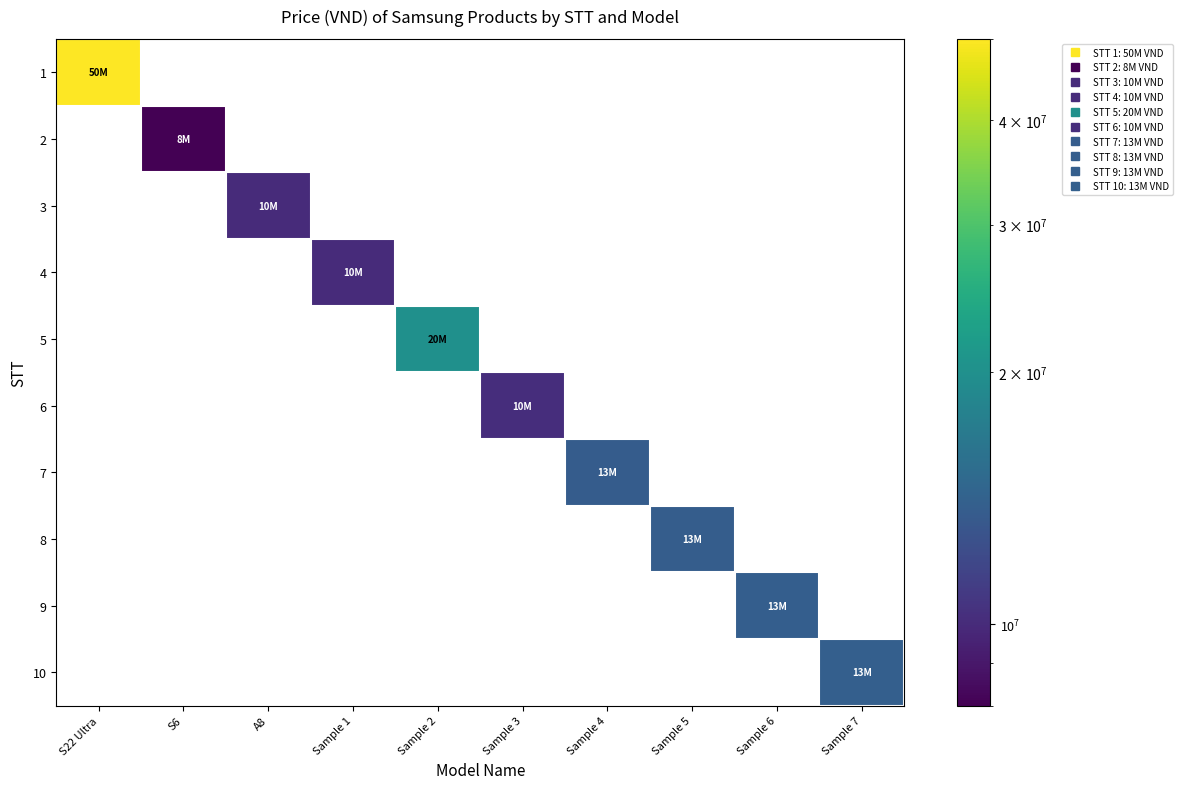

At which category does the chart reach its minimum across all series?

S6